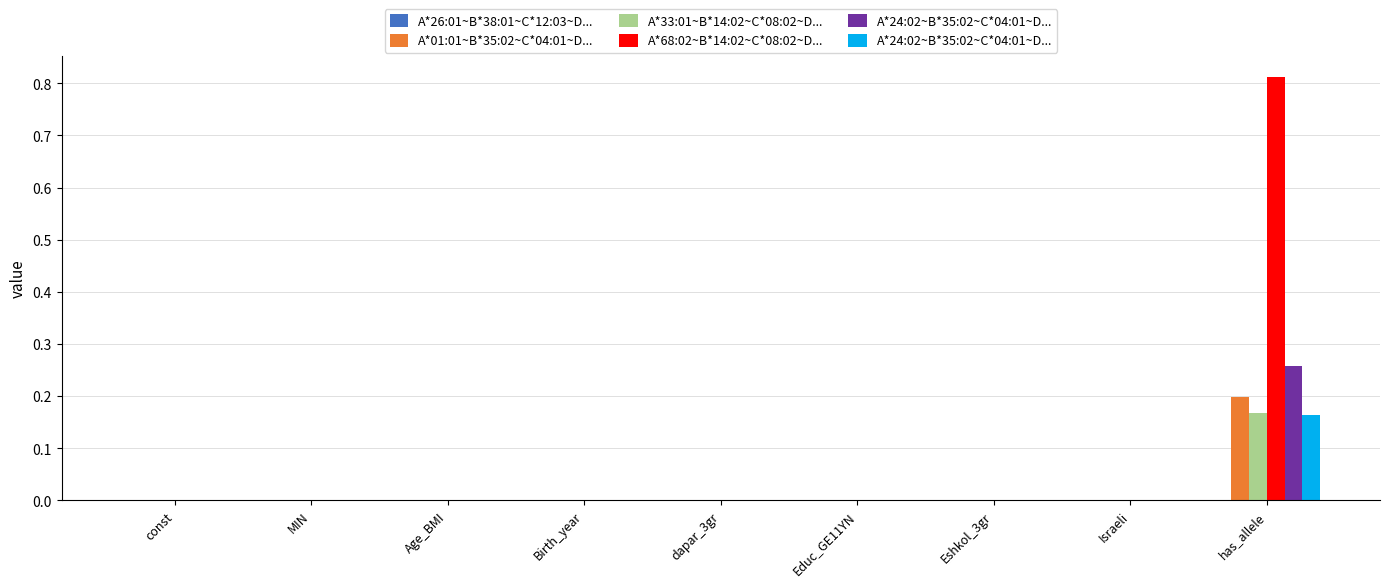

Which series has the largest range (max minus min)?

A*68:02~B*14:02~C*08:02~D...